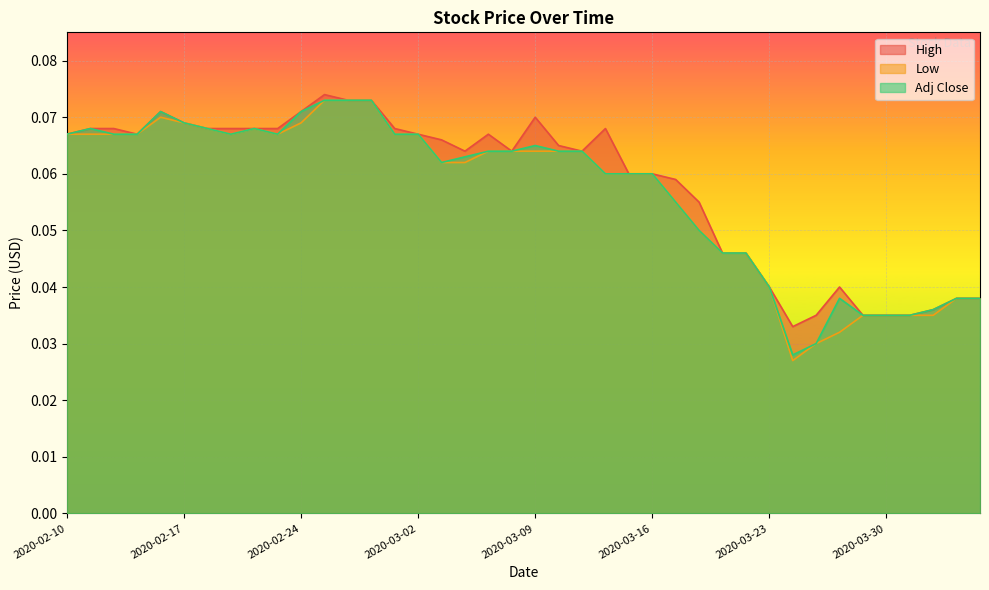

What is the highest value of the High series?

0.1